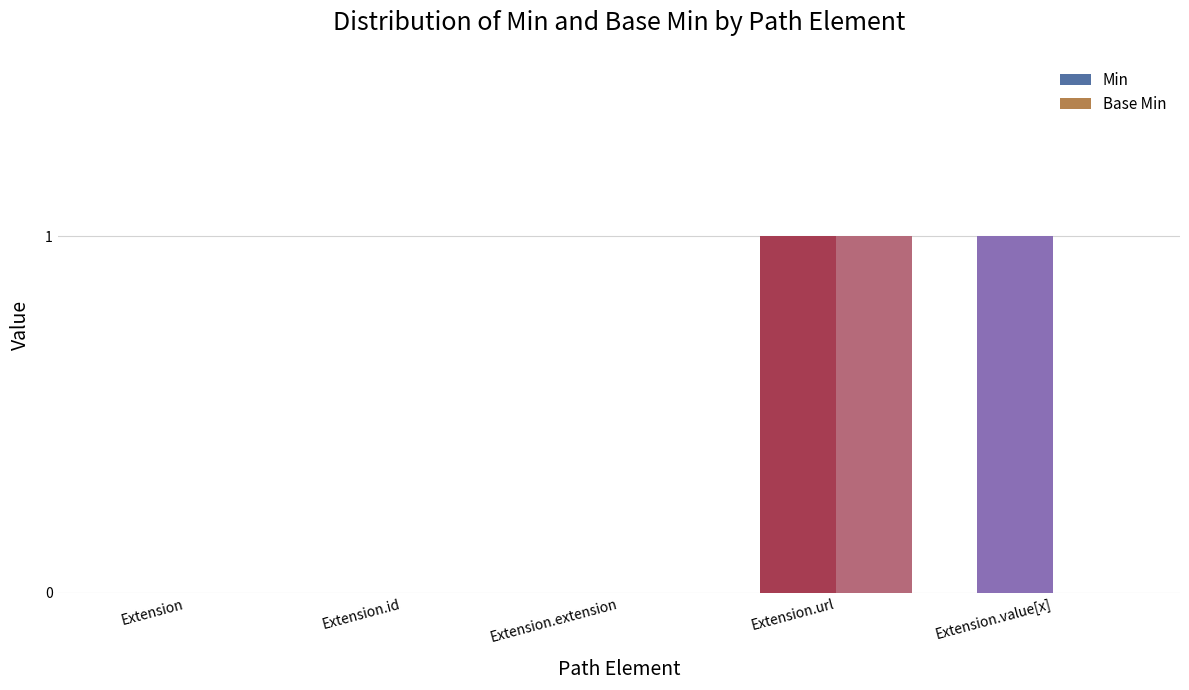

Which series has the largest total across all categories?

Min